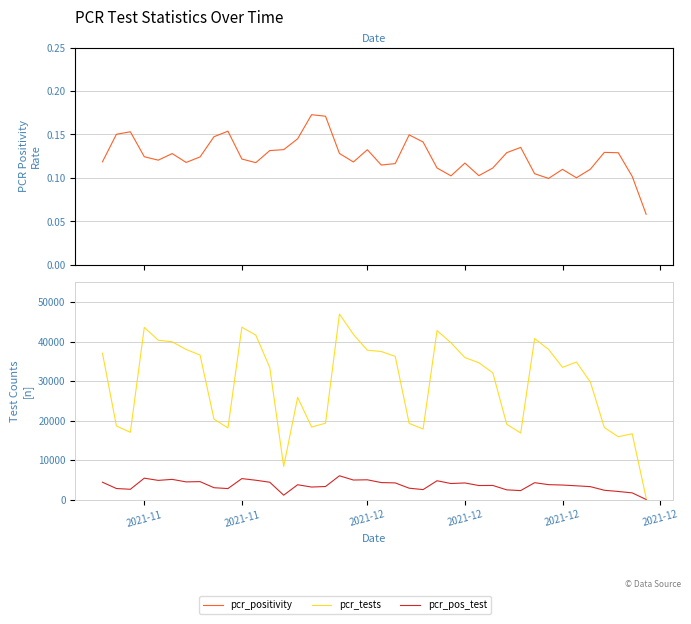

What is the difference between the second highest and minimum values in the pcr_positivity series?

0.1